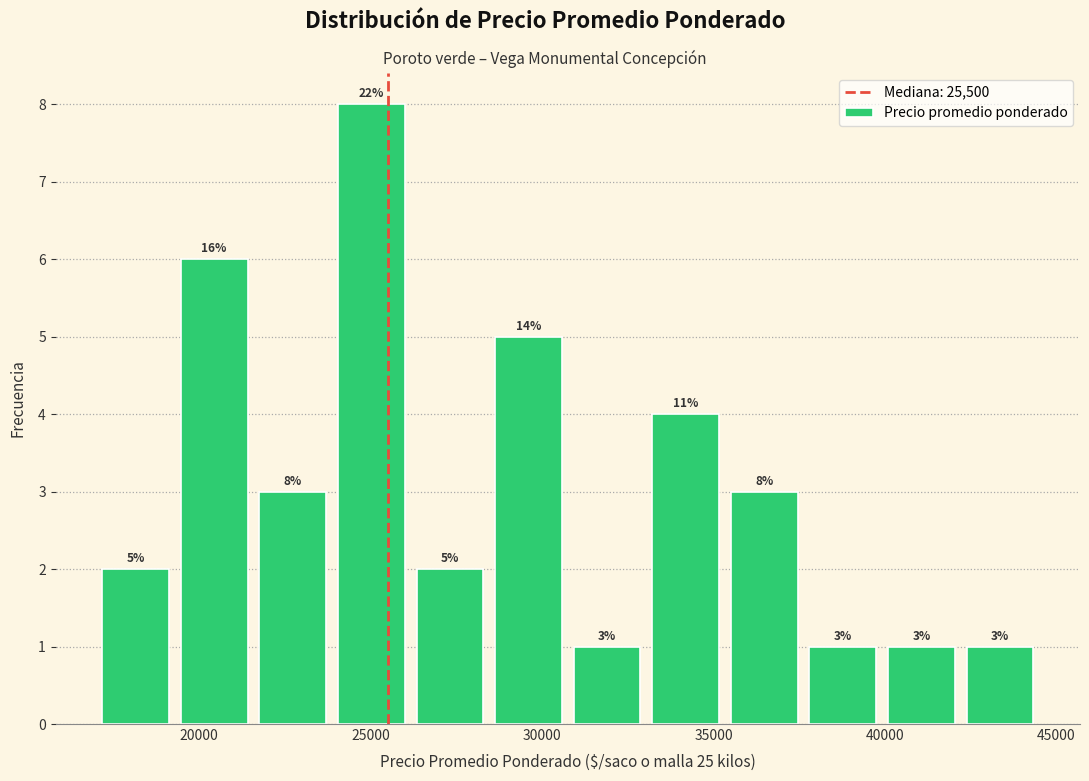

Over which range of the x-axis is the bar tallest?

24000 to 26000